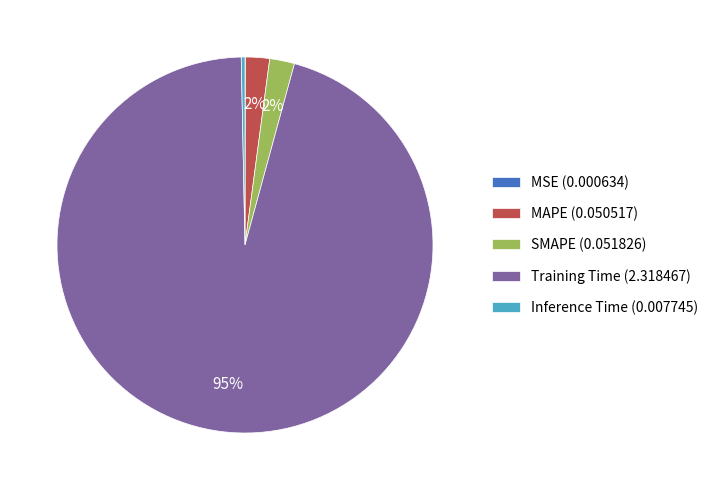

Does SMAPE (0.051826) represent more than half of the total?

No